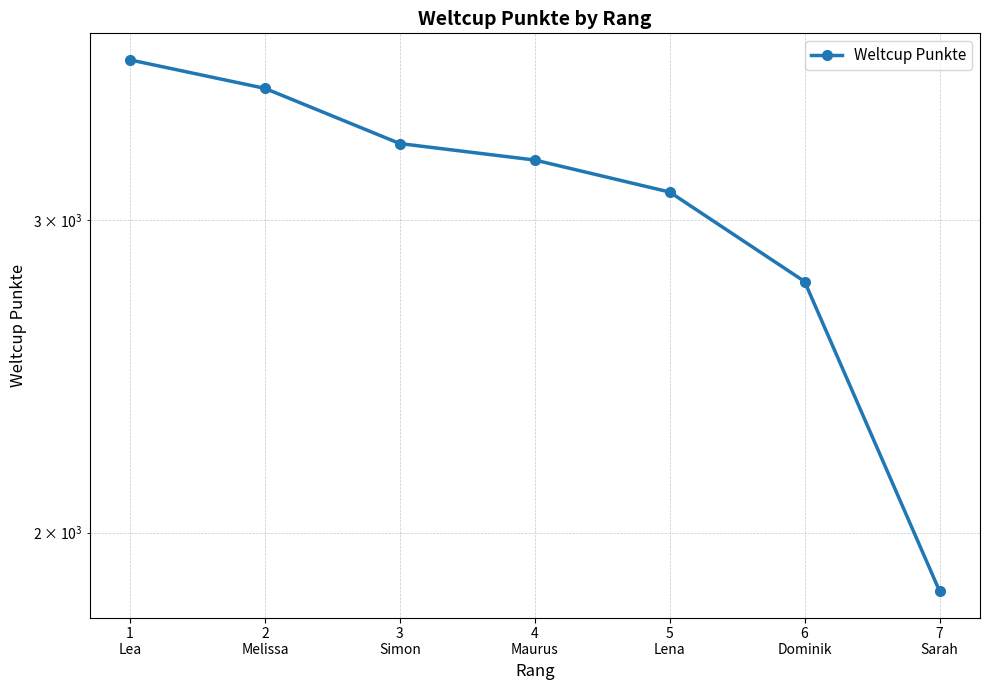

How many data points are above 3243?

3